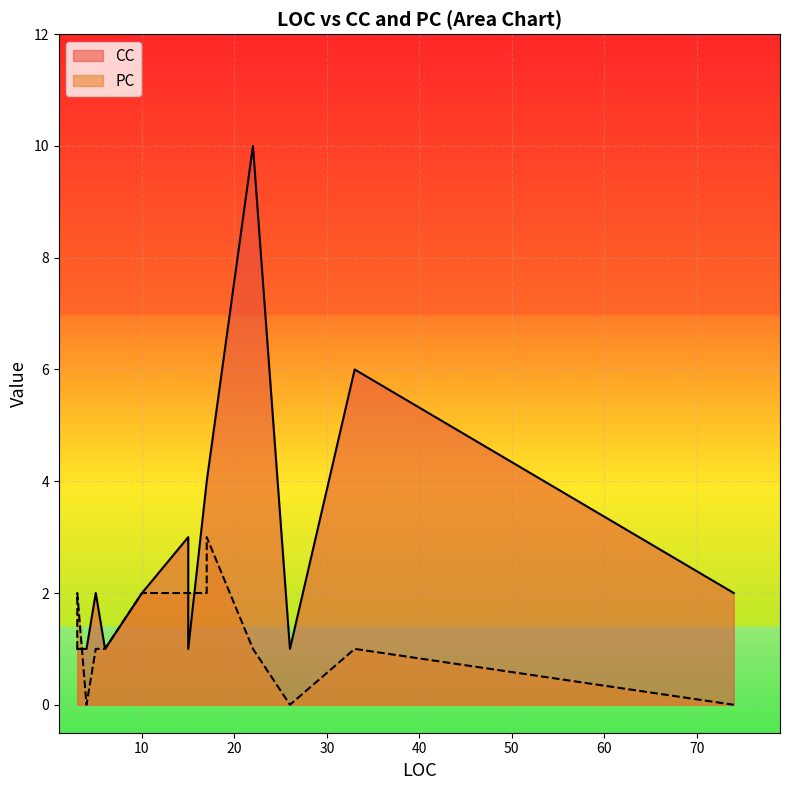

List the series in order of their peak value, lowest first.

PC, CC